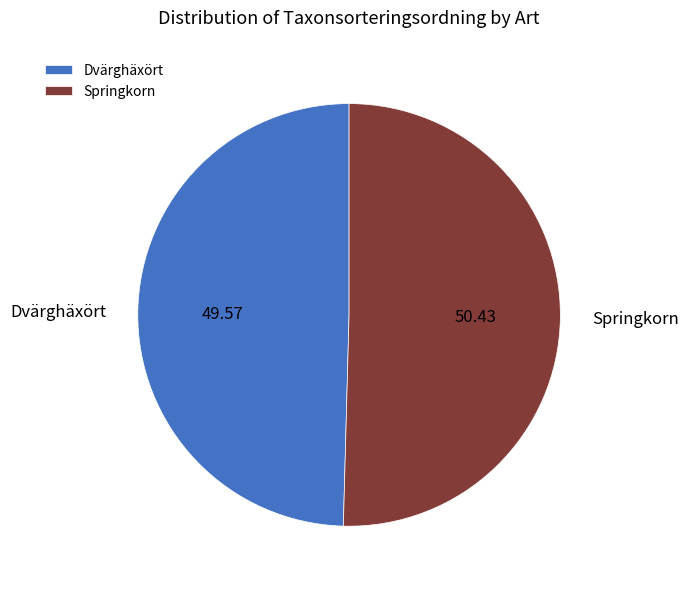

Between Springkorn and Dvärghäxört, which is larger?

Springkorn